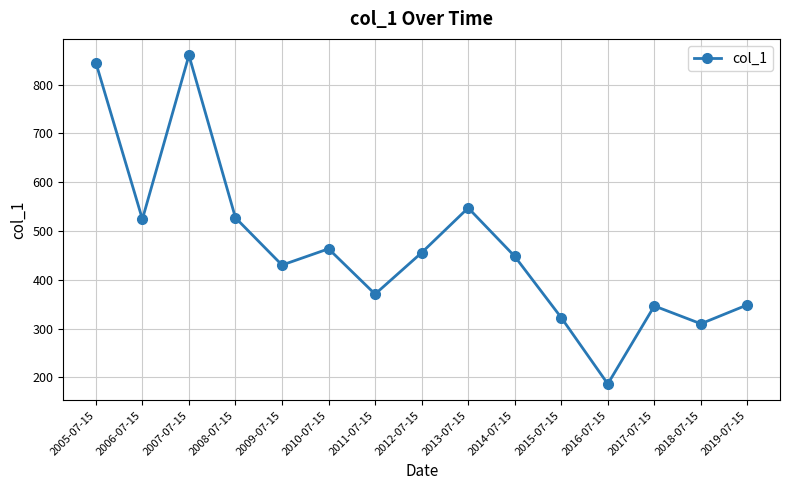

How many points are lower than both their immediate neighbors (excluding endpoints)?

5